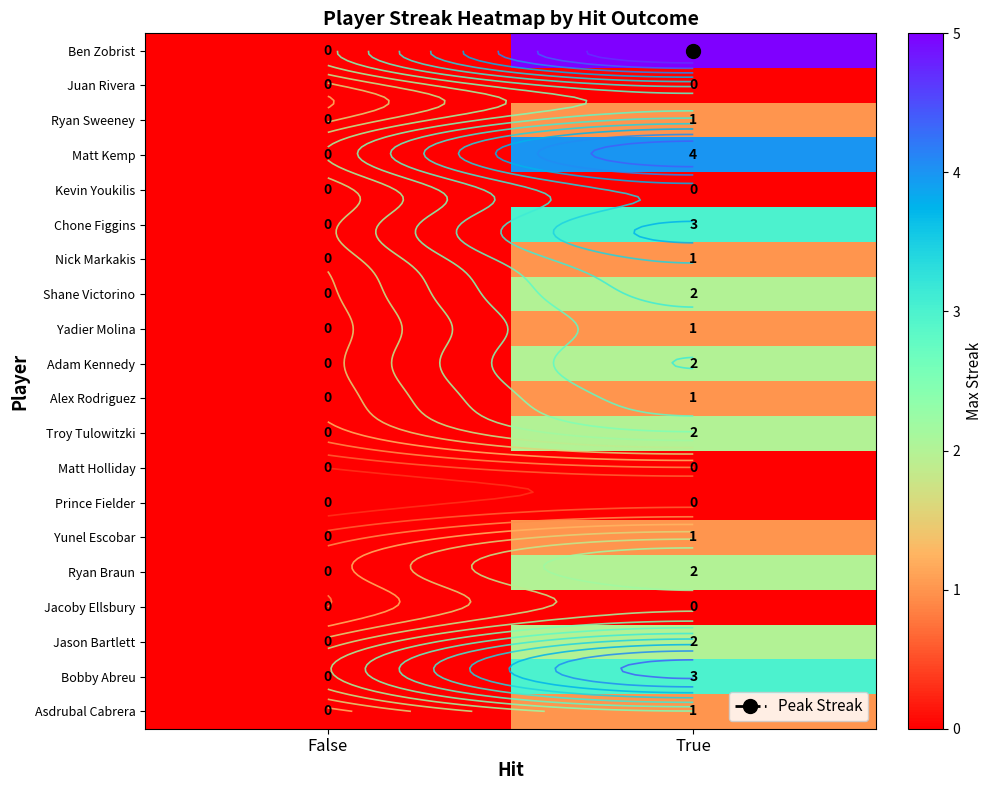

What is the highest value of the Adam Kennedy series?

2